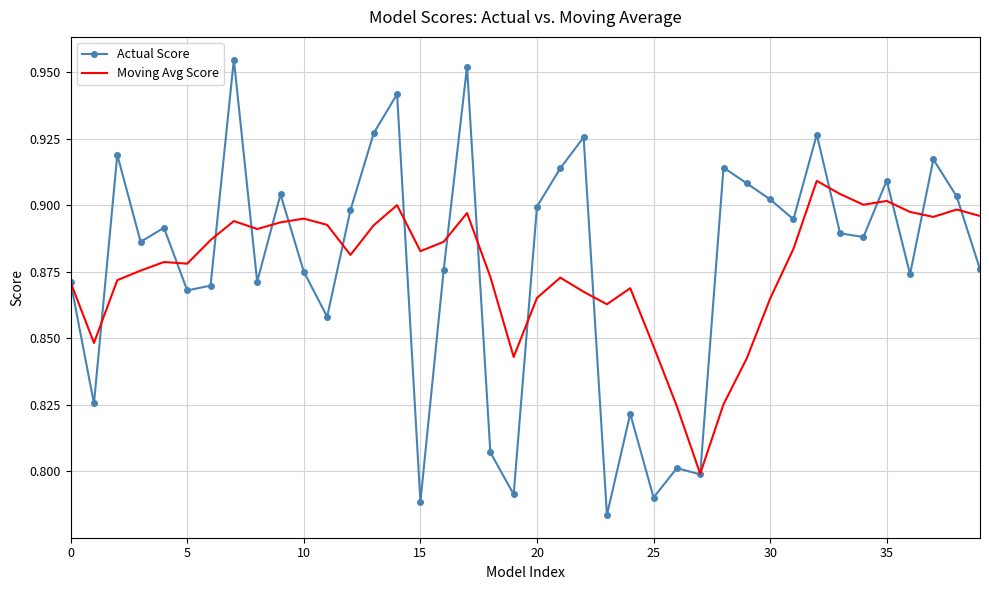

Which series has the largest range (max minus min)?

Actual Score